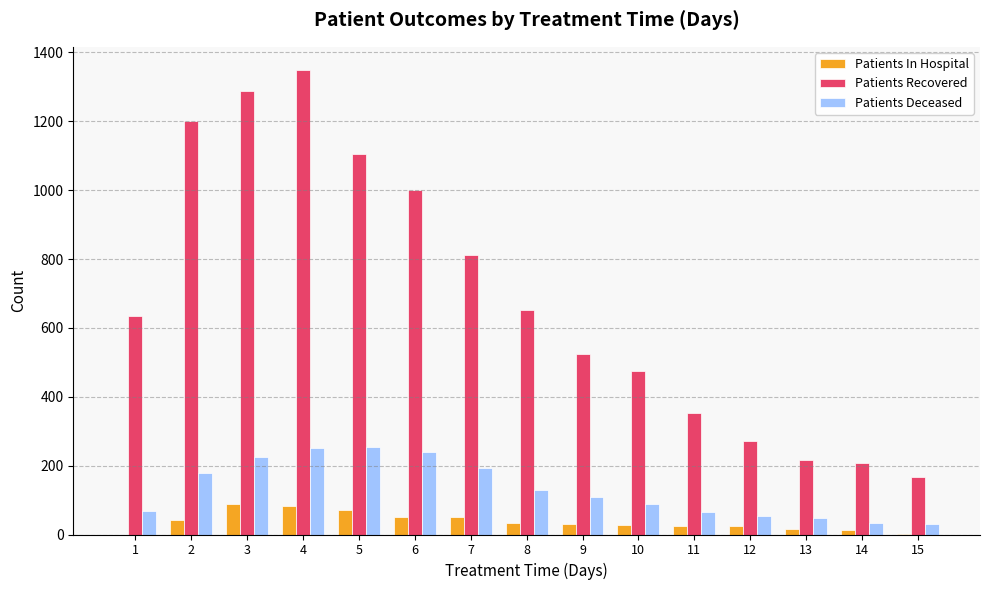

Which series has the largest total across all categories?

Patients Recovered